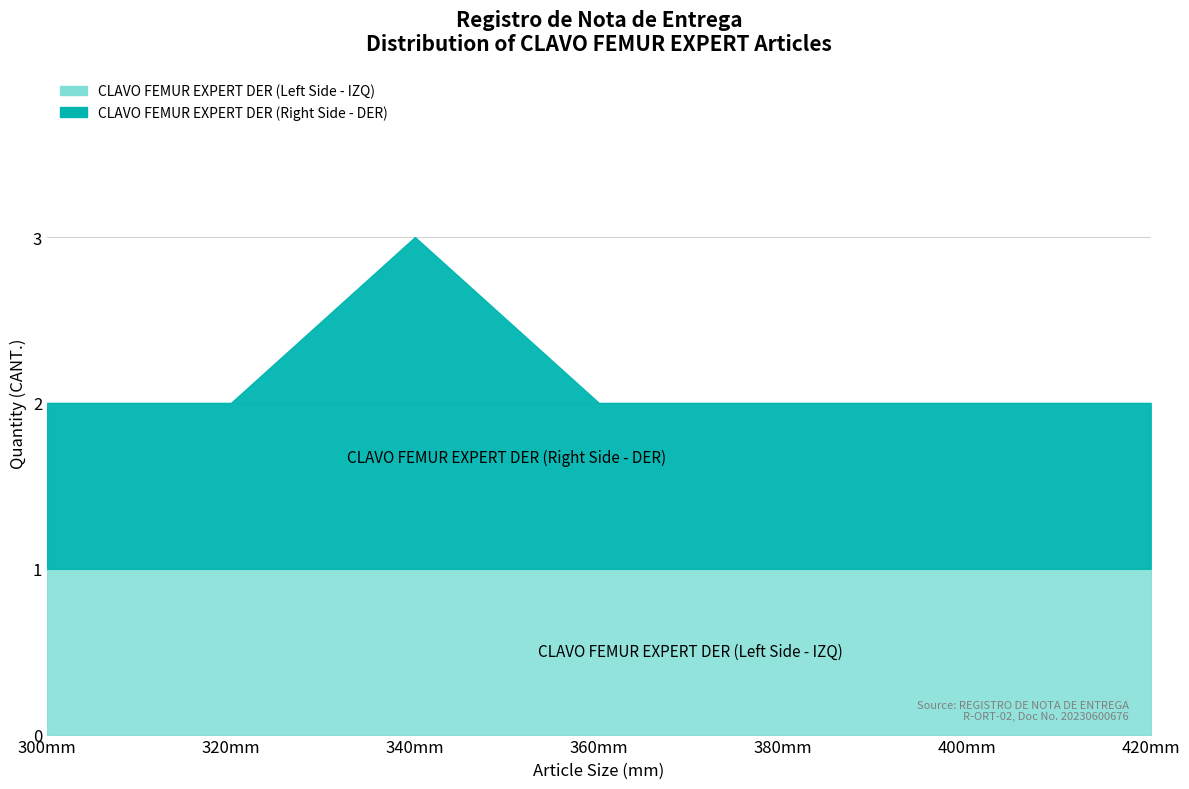

At which label is the value closest to 2?

300mm